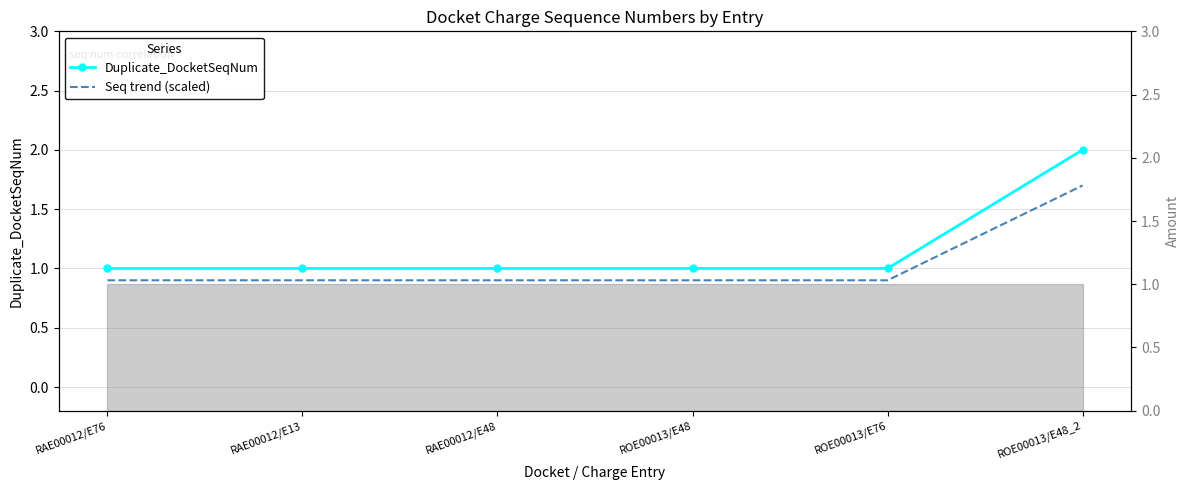

The Seq trend (scaled) series shows 1.7 at ROE00013/E48_2. True or false?

True